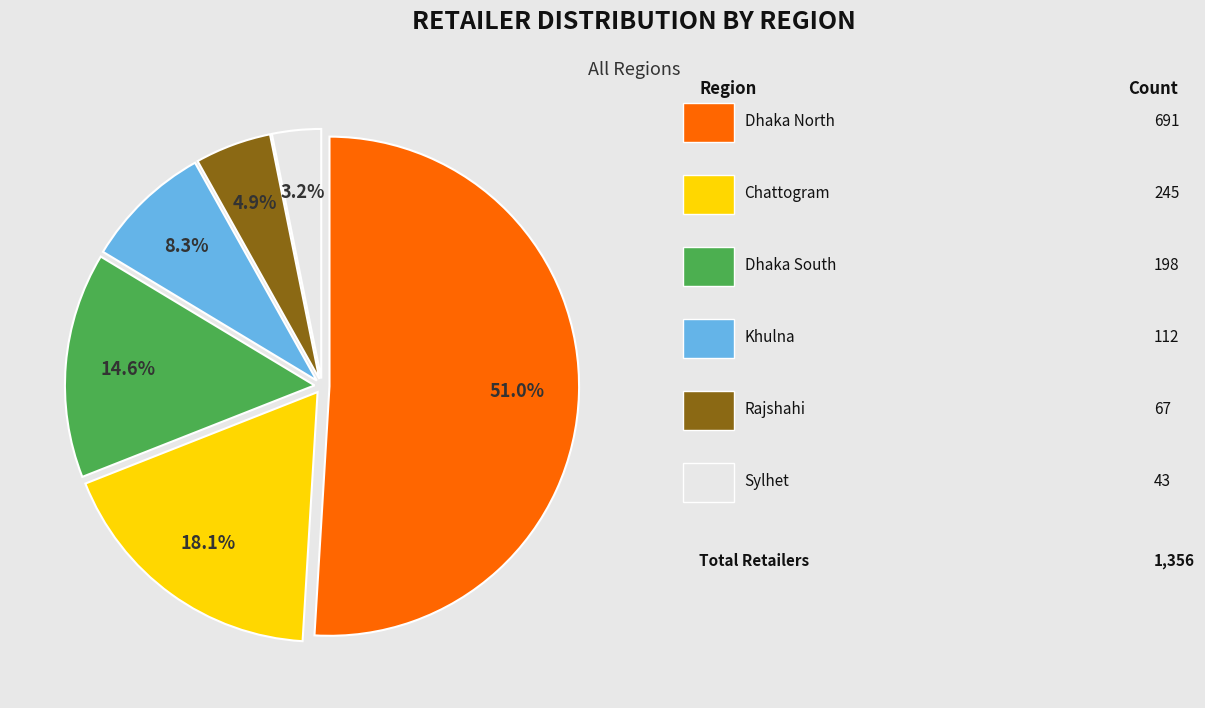

Is there a majority slice in this chart?

Yes